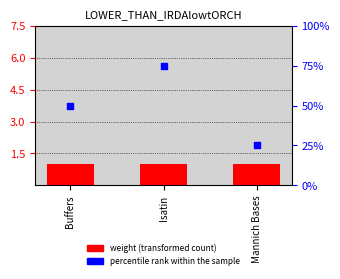

What are all the series names shown in the legend?

weight, percentile rank within the sample